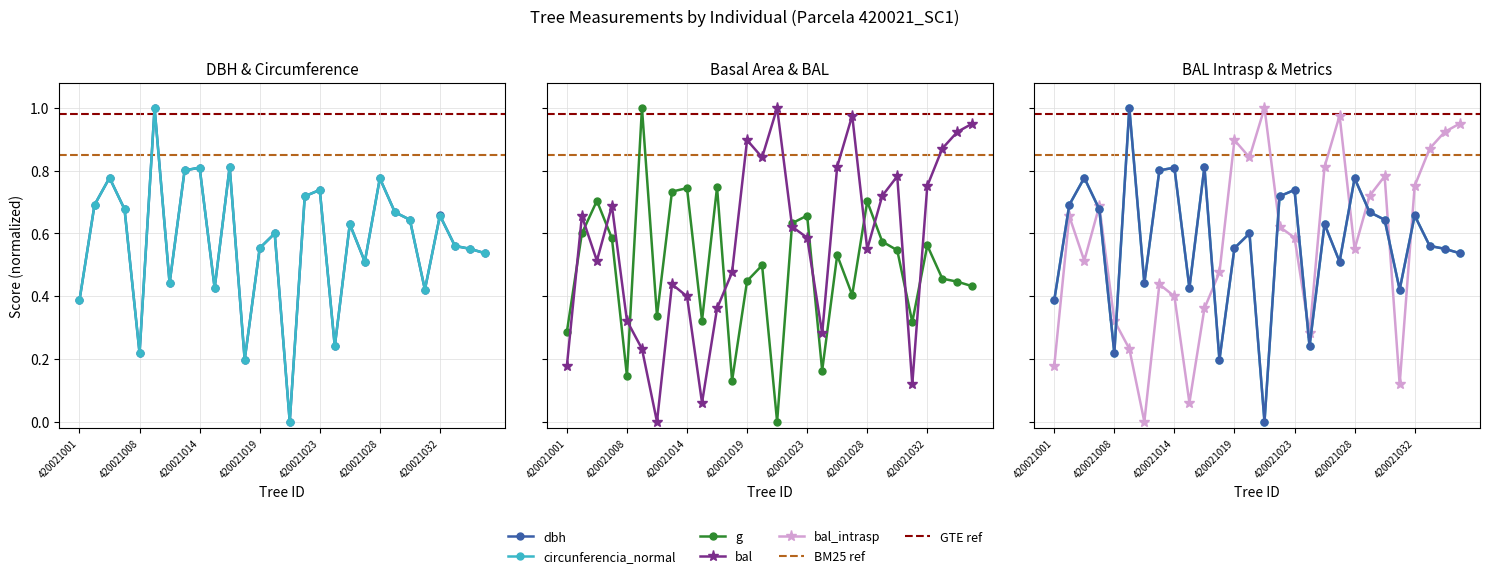

What is the approximate value of g at 19?

0.4